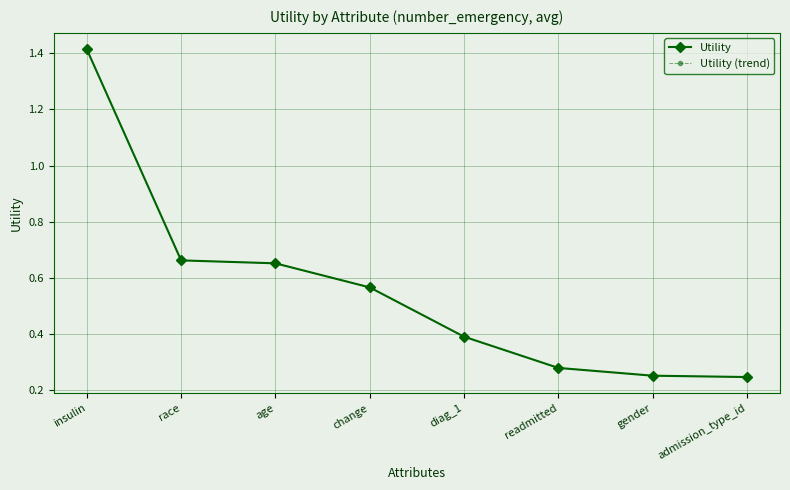

Reading left to right, extract all data points from this chart.

Utility: insulin=1.4	race=0.7	age=0.7	change=0.6	diag_1=0.4	readmitted=0.3	gender=0.3	admission_type_id=0.2
Utility (trend): insulin=1.4	race=0.7	age=0.7	change=0.6	diag_1=0.4	readmitted=0.3	gender=0.3	admission_type_id=0.2